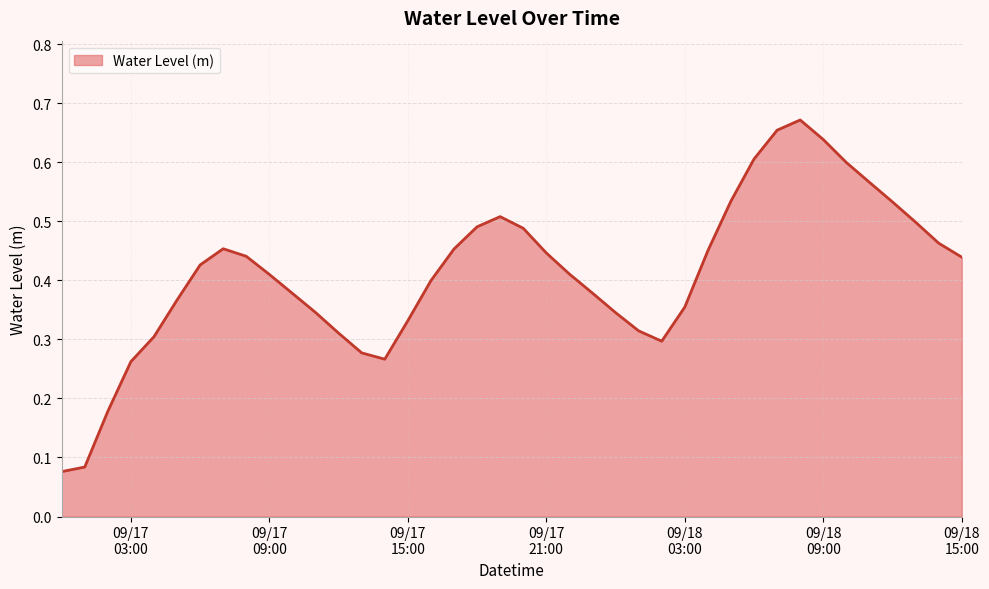

Reading left to right, extract all data points from this chart.

0.1	0.1	0.2	0.3	0.3	0.4	0.4	0.5	0.4	0.4	0.4	0.3	0.3	0.3	0.3	0.3	0.4	0.5	0.5	0.5	0.5	0.4	0.4	0.4	0.3	0.3	0.3	0.4	0.5	0.5	0.6	0.7	0.7	0.6	0.6	0.6	0.5	0.5	0.5	0.4